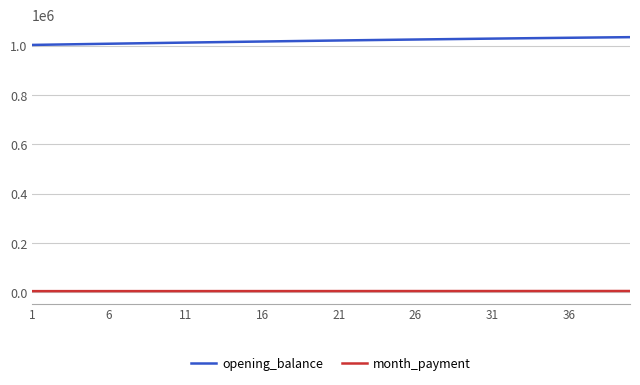

Rank the series by their maximum value, from highest to lowest.

opening_balance, month_payment